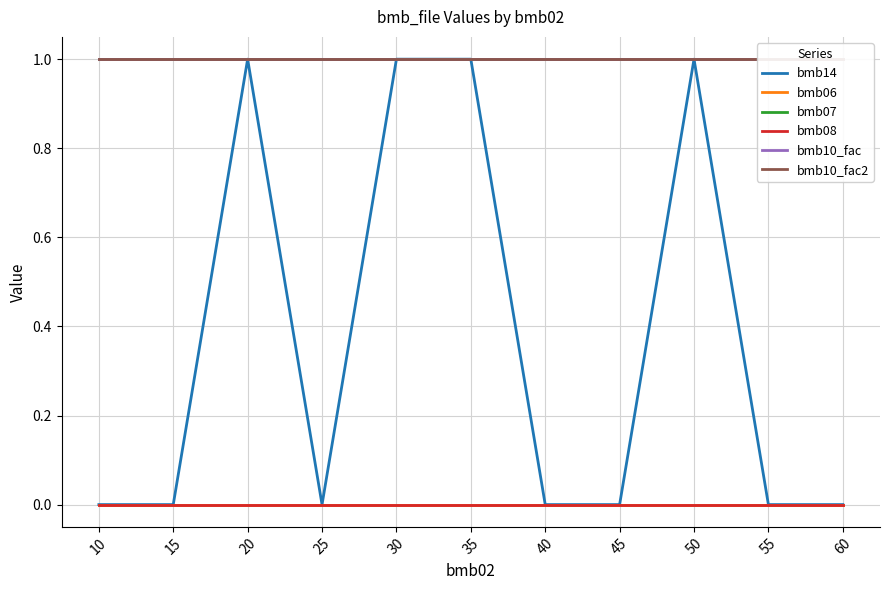

Where is bmb14 nearest to the value 0?

10